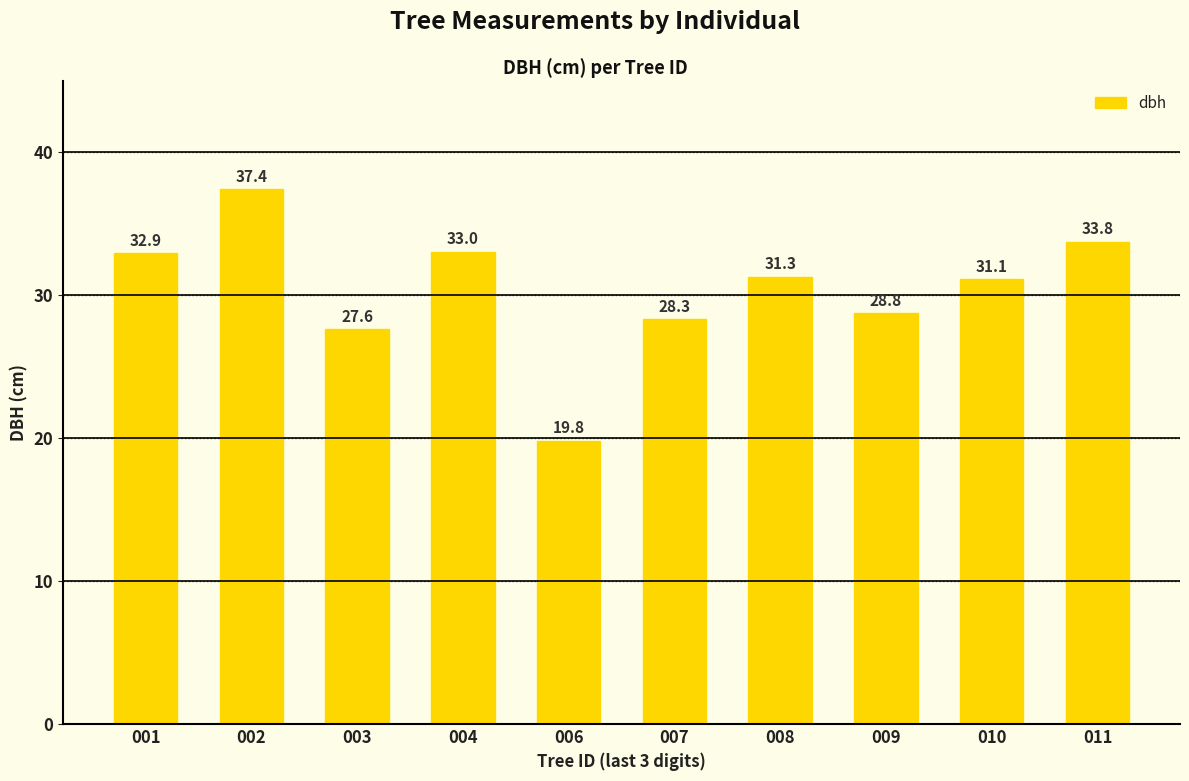

What is the value of the 5th bar from the left?

19.8